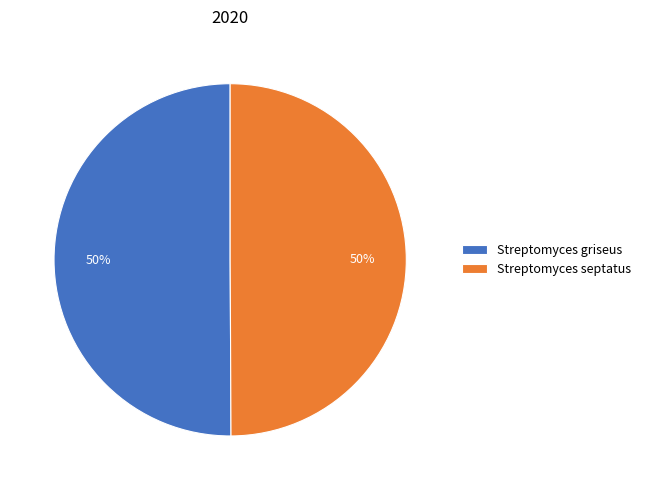

True or false: Streptomyces septatus accounts for 50% of the total.

True